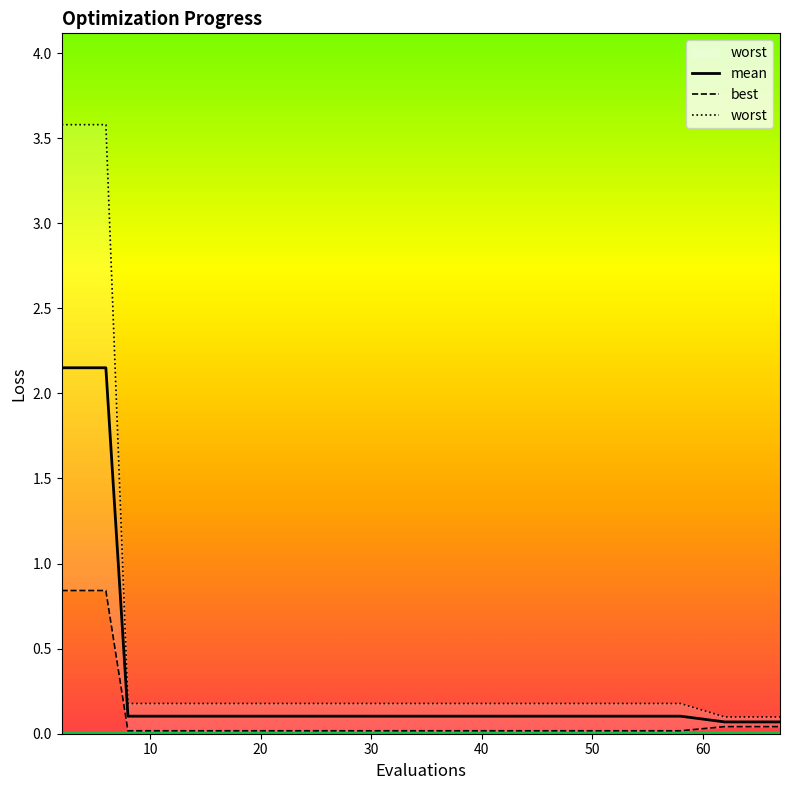

Does the chart have visible grid lines?

No